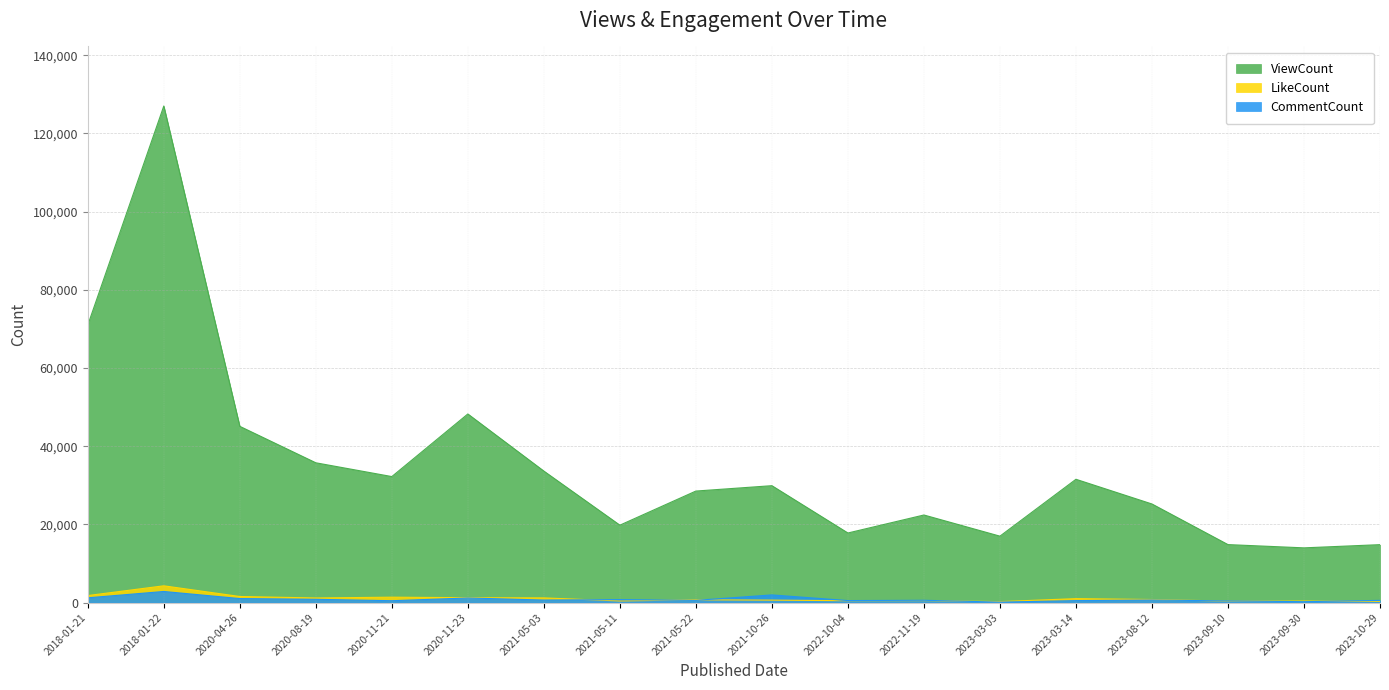

What is the label of the 3rd point from the right?

2023-09-10